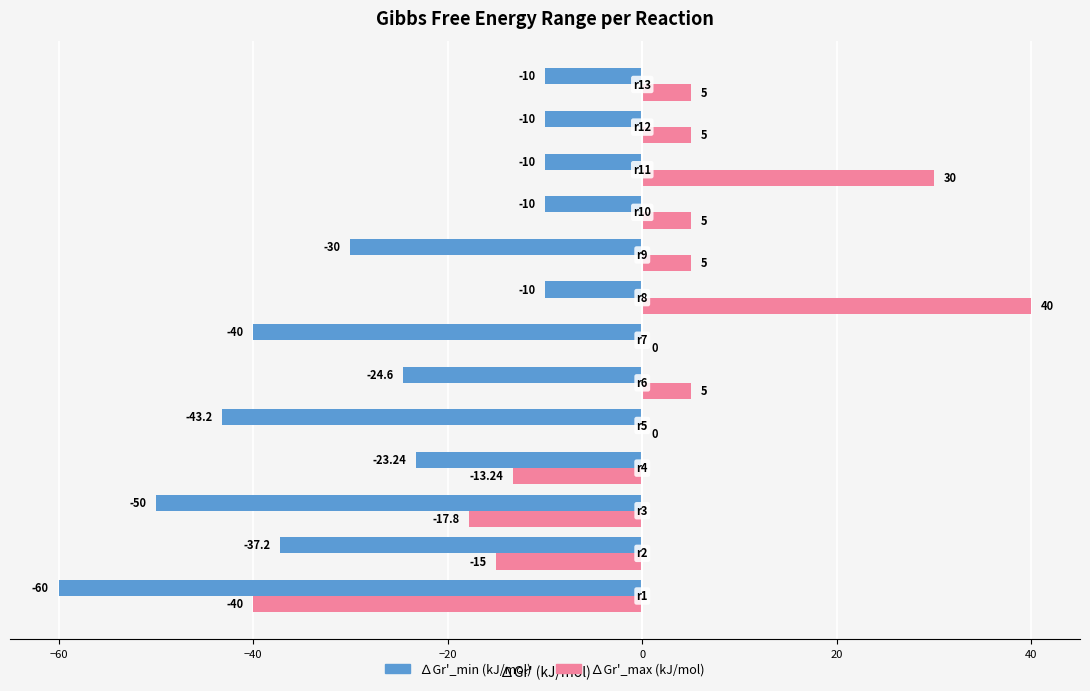

Which series has the largest total across all categories?

∆Gr'_max (kJ/mol)